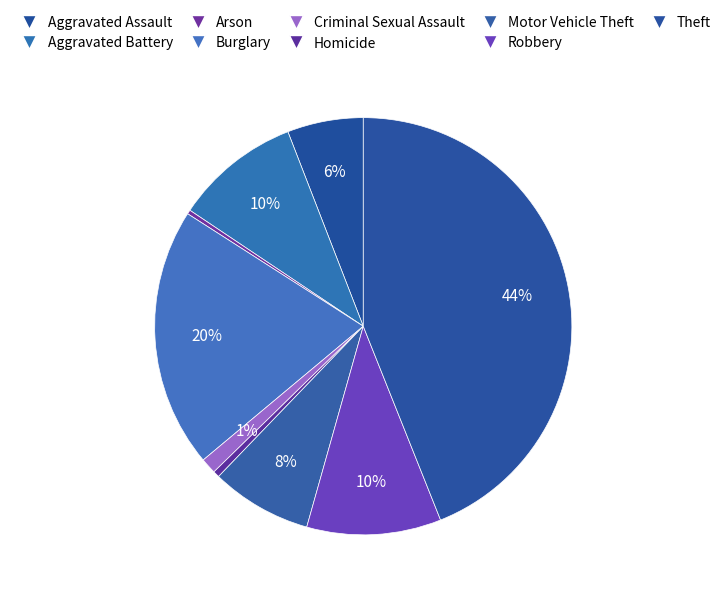

Which category has the biggest portion of the pie?

Theft